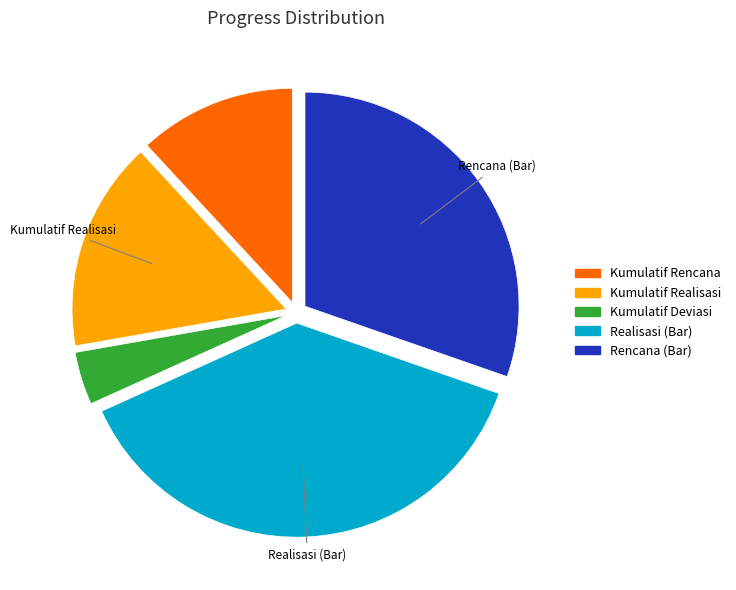

Do Rencana (Bar) and Kumulatif Realisasi together represent more than half of the pie?

No